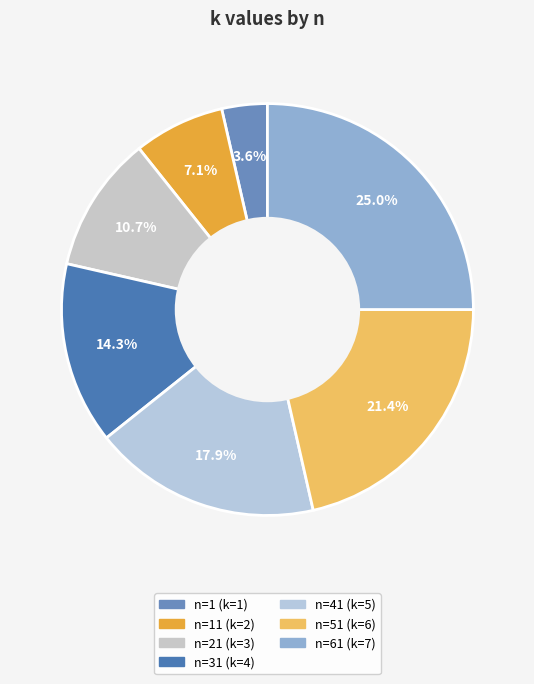

Is there a majority slice in this chart?

No